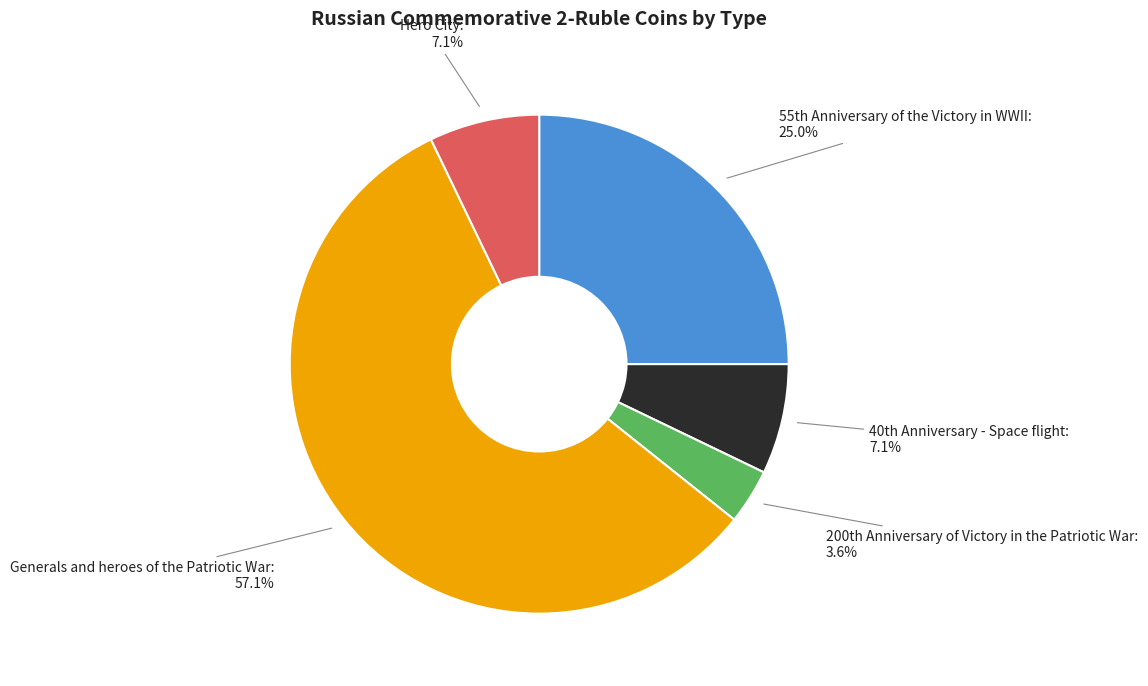

Count the number of slices in the pie.

5